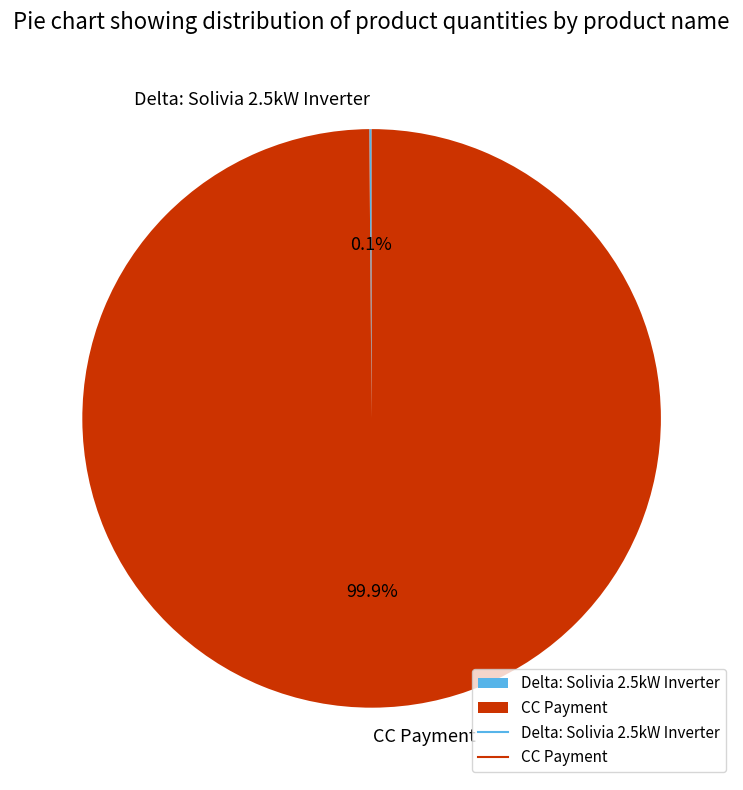

What is the largest slice in the pie chart?

CC Payment